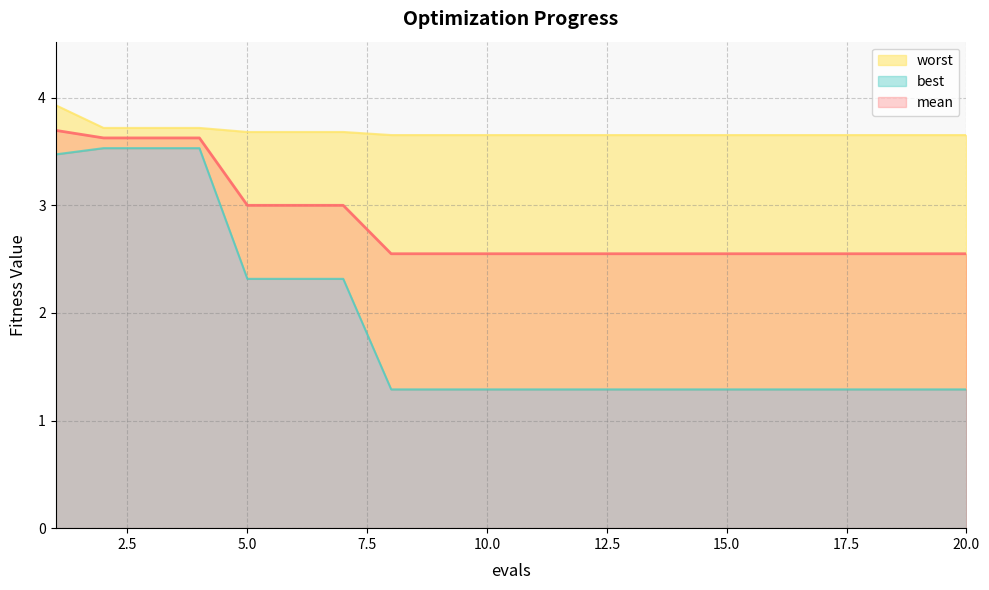

Rank the categories by mean value from lowest to highest.

8, 9, 10, 11, 12, 13, 14, 15, 16, 17, 18, 19, 20, 5, 6, 7, 2, 3, 4, 1